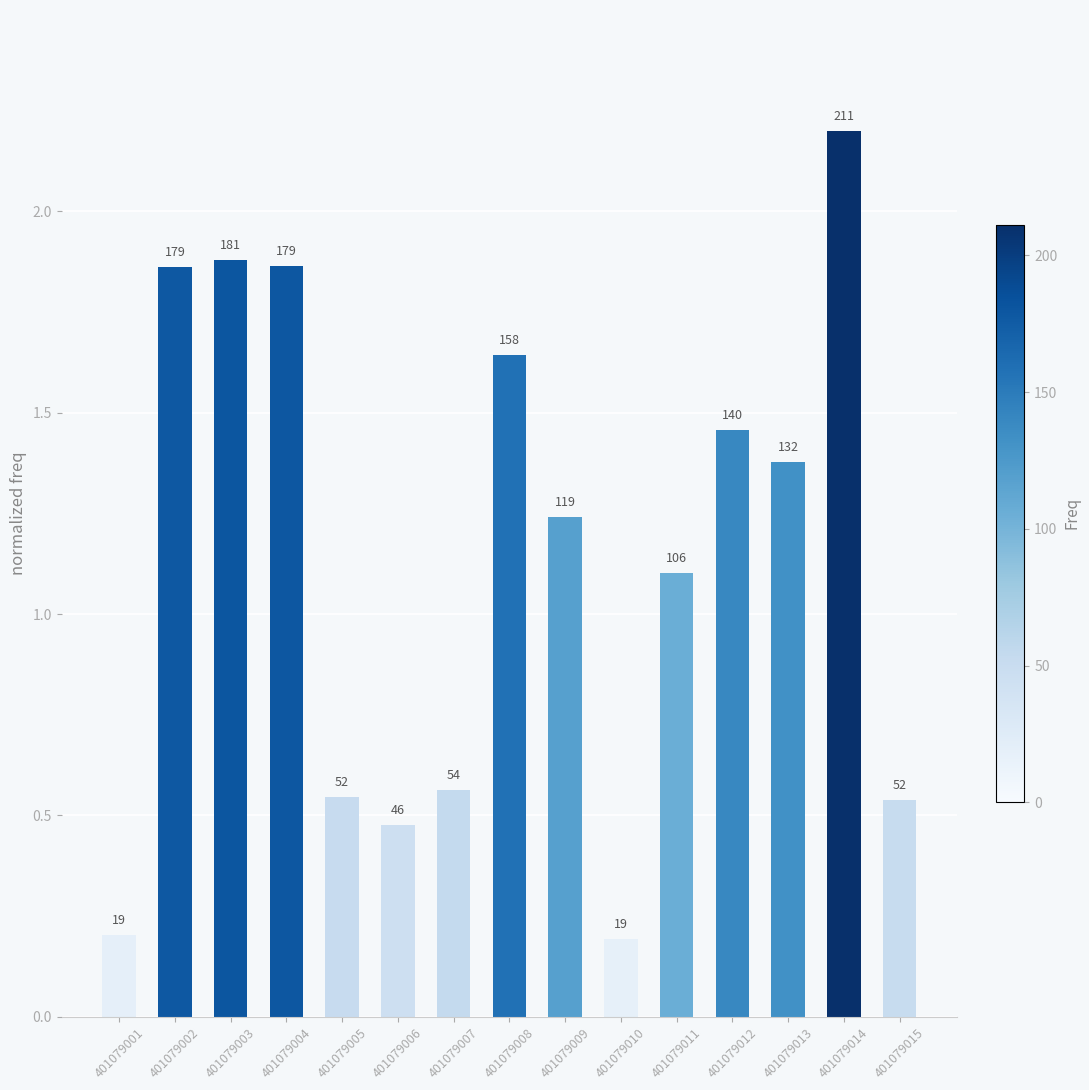

At which label is the value closest to 1?

401079011